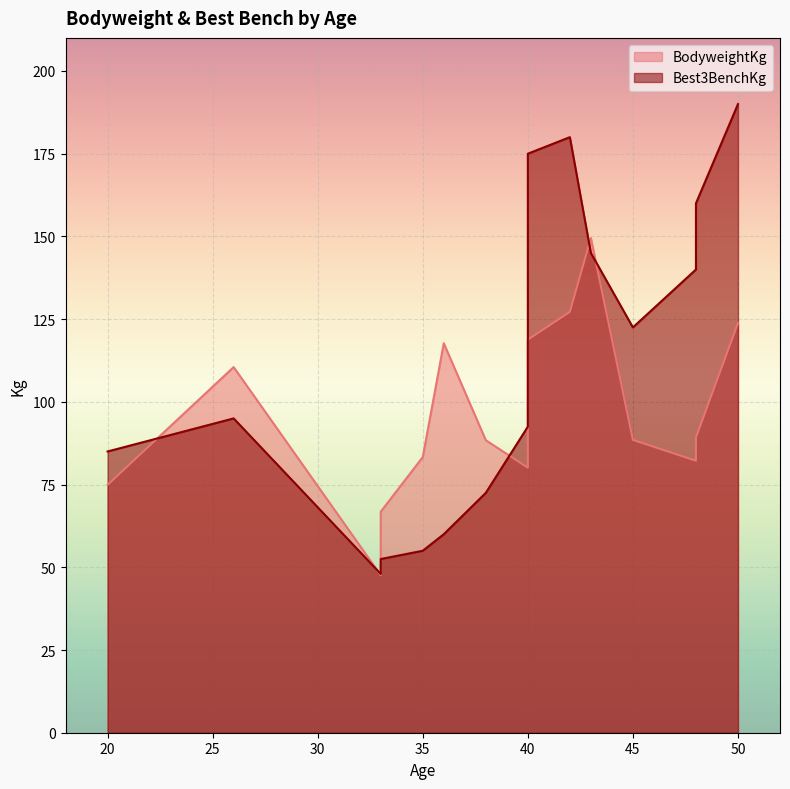

Rank the series at 38 from lowest to highest value.

Best3BenchKg, BodyweightKg